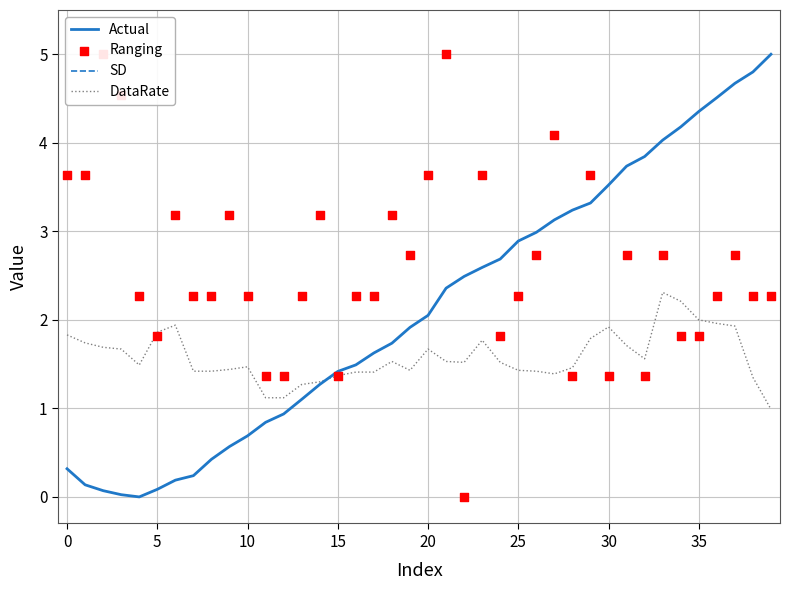

Which series contains the highest Y value?

SD